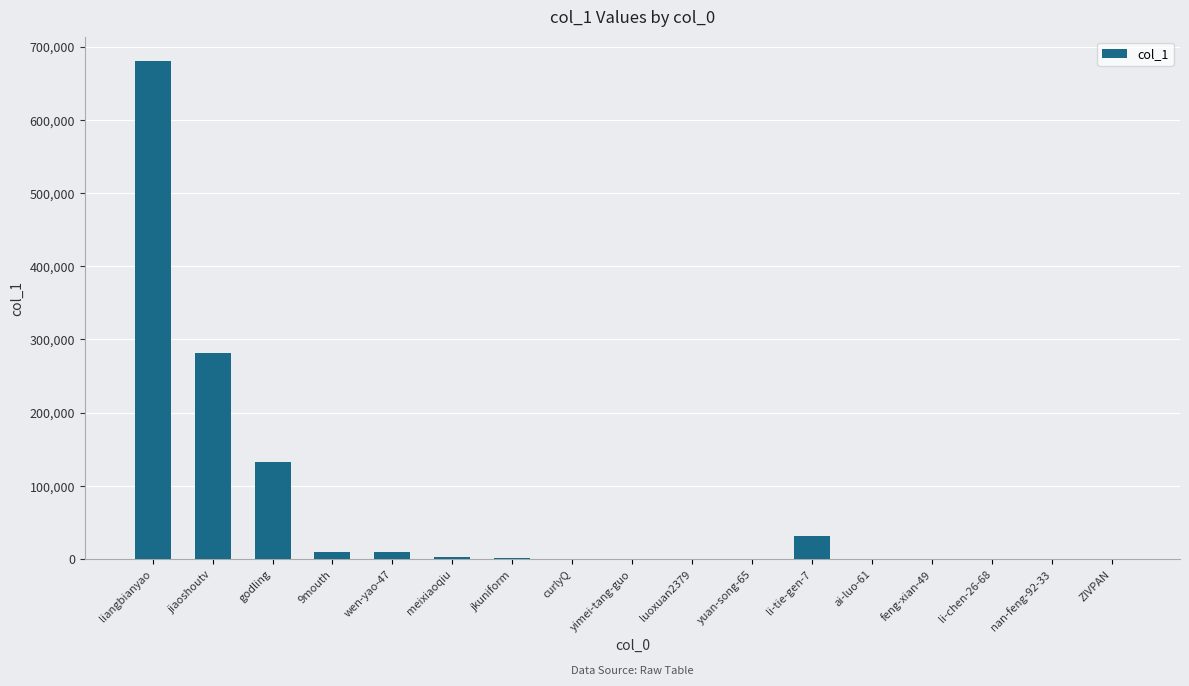

What is the ratio of the value at ai-luo-61 to the value at li-chen-26-68?

1.9